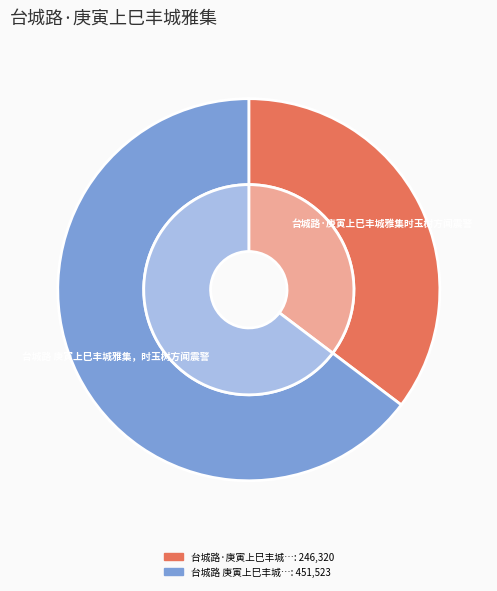

What is the change in value from 台城路·庚寅上巳丰城雅集时玉树方闻震警 to 台城路 庚寅上巳丰城雅集，时玉树方闻震警?

+205203